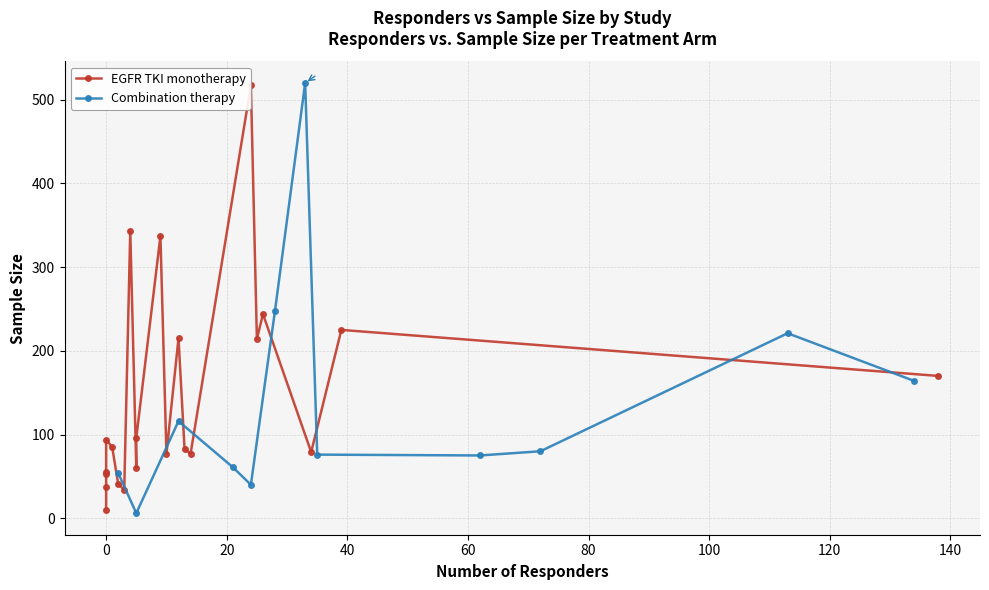

What is the highest value of the Combination therapy series?

520